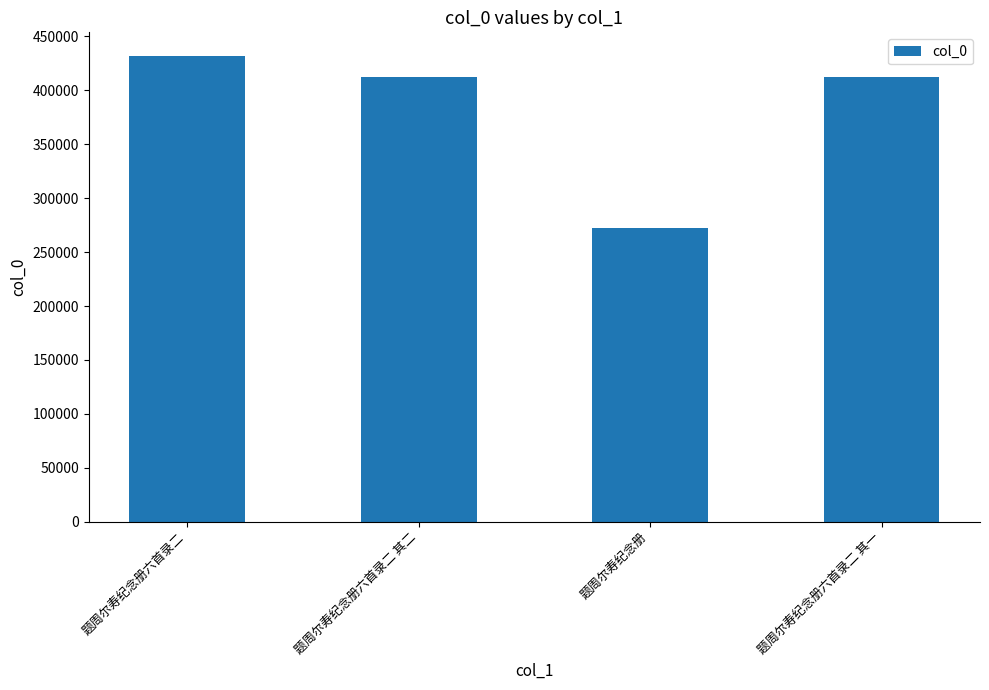

What is the label of the 3rd bar from the right?

题周尔寿纪念册六首录二 其二